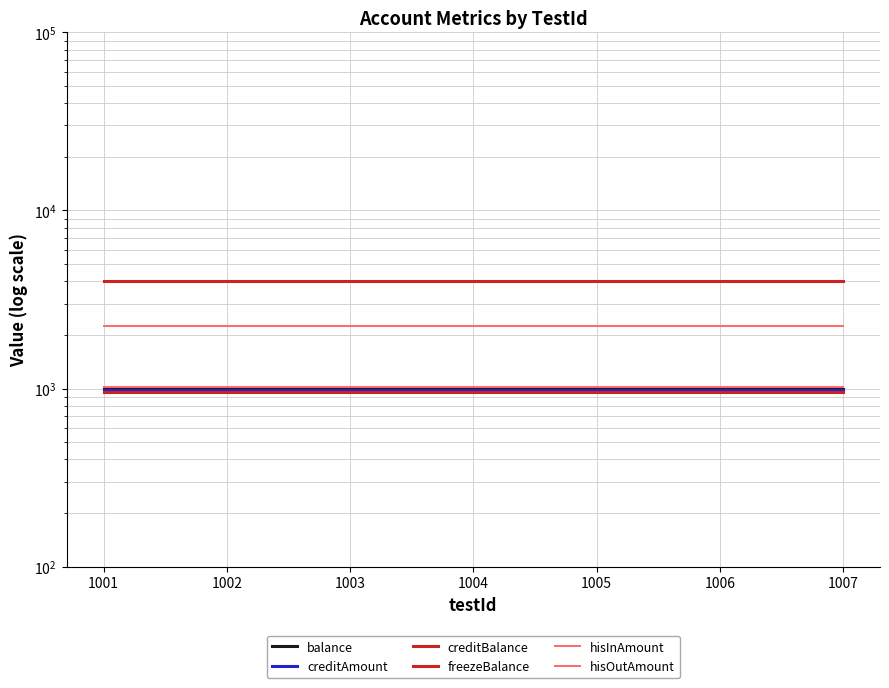

Which series has the largest total across all categories?

freezeBalance